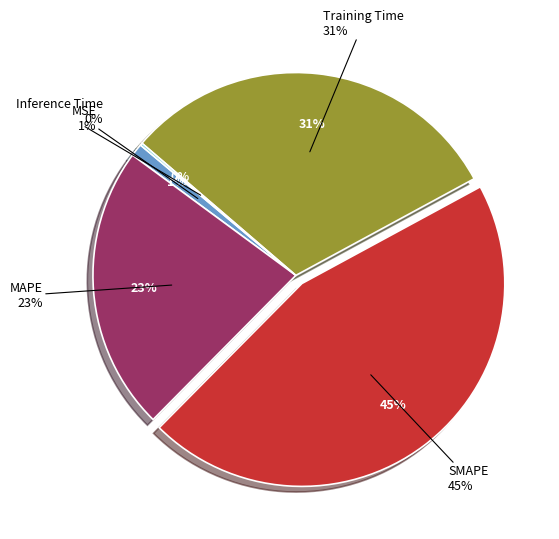

What is the largest slice in the pie chart?

SMAPE